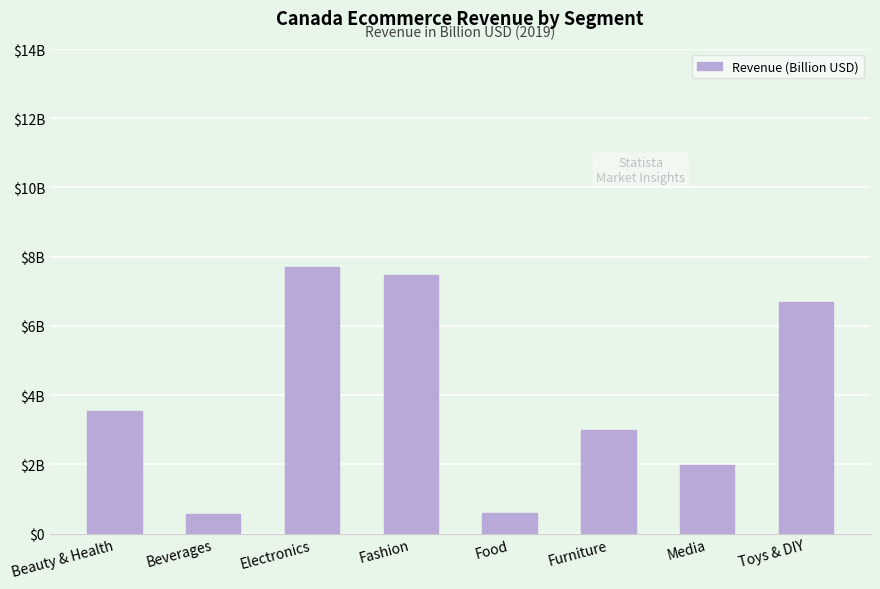

Count the number of categories in the chart.

8